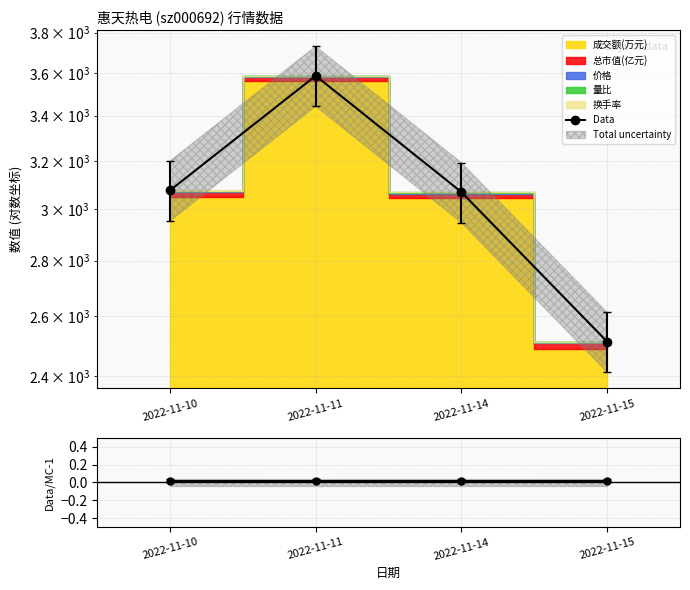

Rank the categories by value from lowest to highest.

2022-11-15, 2022-11-14, 2022-11-10, 2022-11-11